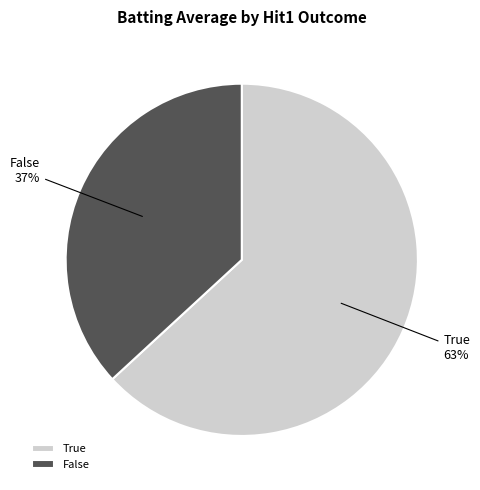

To the nearest percent, what portion does True represent?

63%